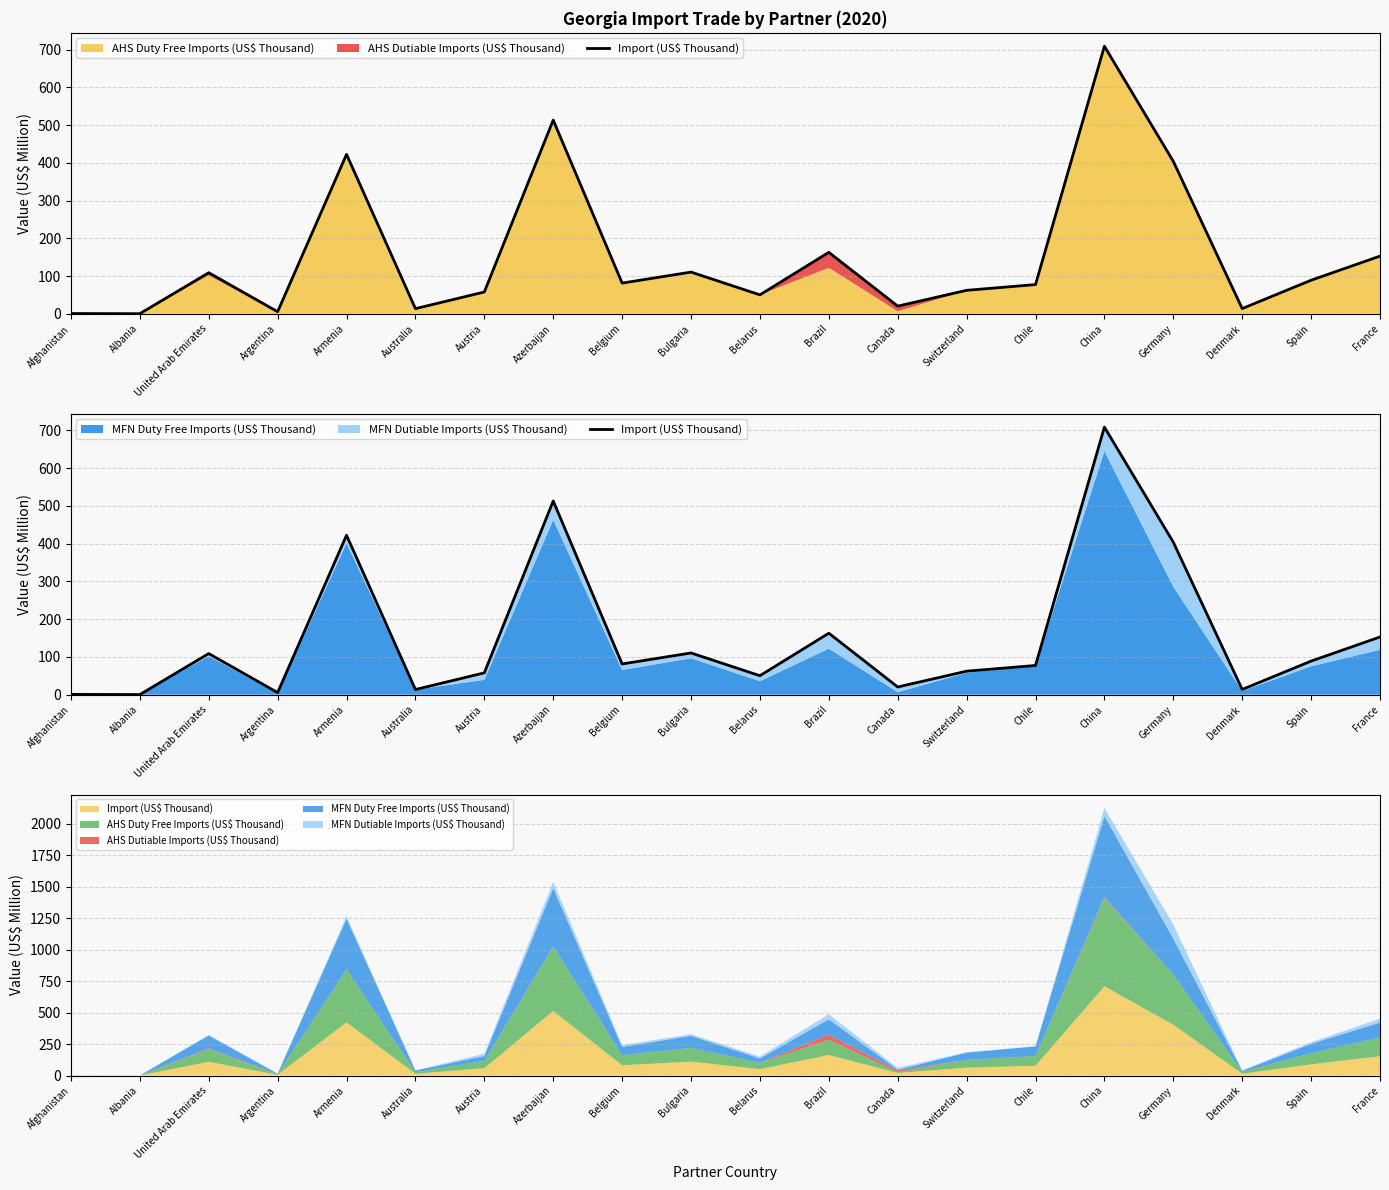

List the labels in order of value, largest first.

China, Azerbaijan, Armenia, Germany, Brazil, France, Bulgaria, United Arab Emirates, Spain, Belgium, Chile, Switzerland, Austria, Belarus, Canada, Denmark, Australia, Argentina, Afghanistan, Albania